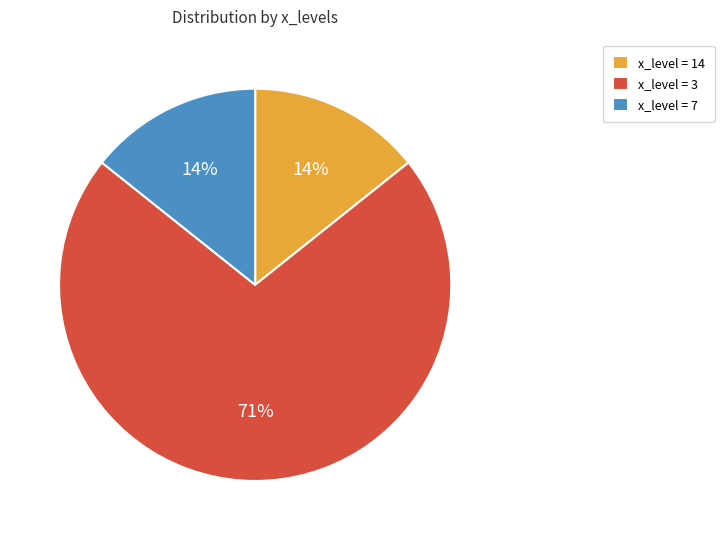

Is the sum of x_level = 14 and x_level = 3 greater than half?

Yes